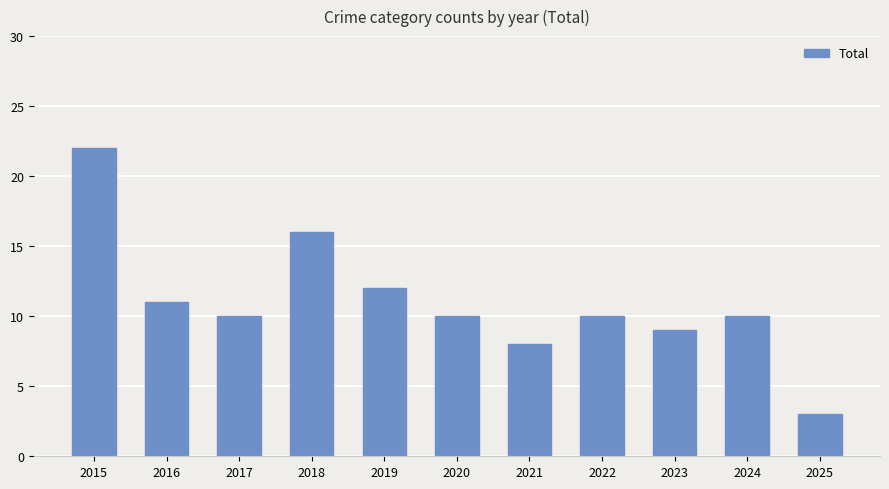

Which label corresponds to the smallest value in the chart?

2025